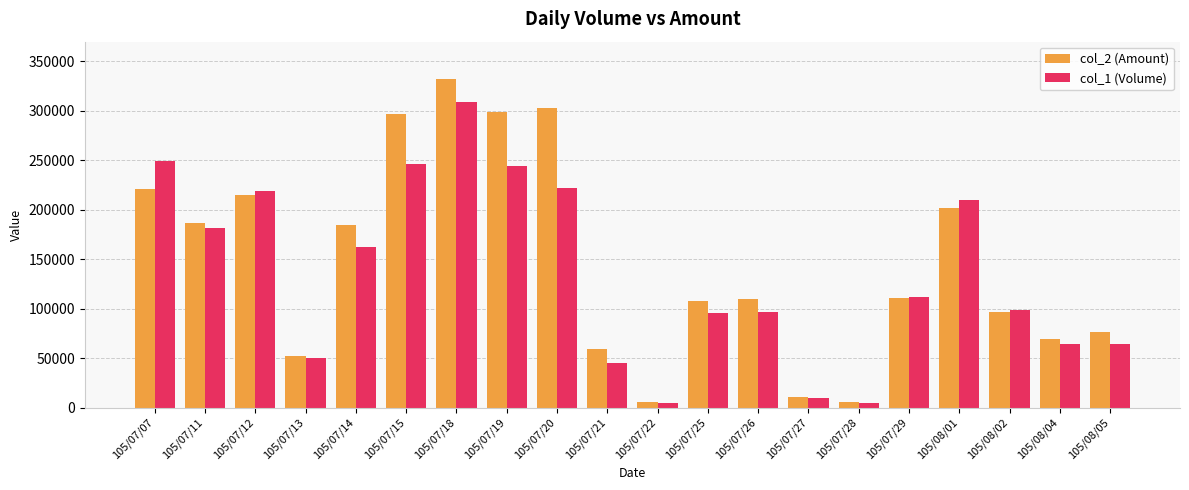

Where does the col_1 (Volume) series first go above 112000?

105/07/07